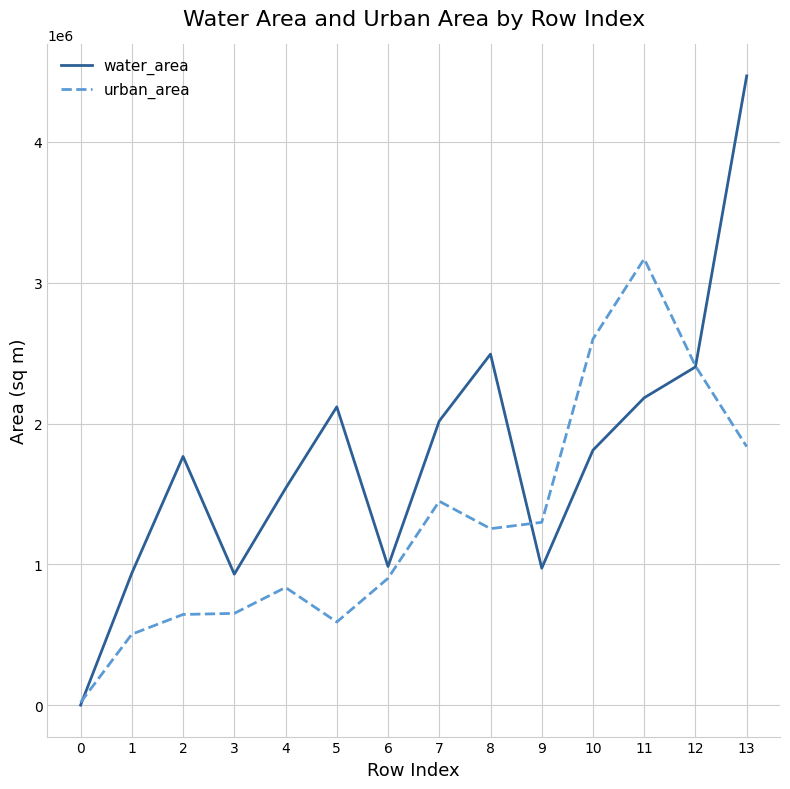

Is the value of urban_area at 9 greater than the value of water_area at 13?

No